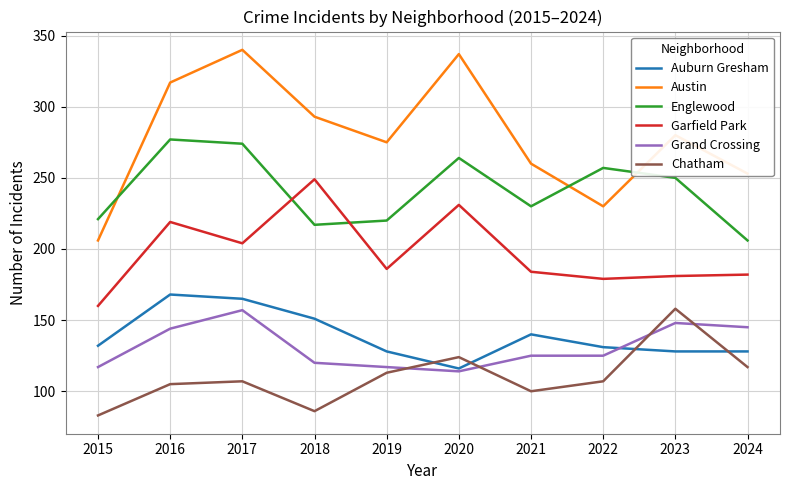

The Garfield Park series shows 60 at 2020. True or false?

False